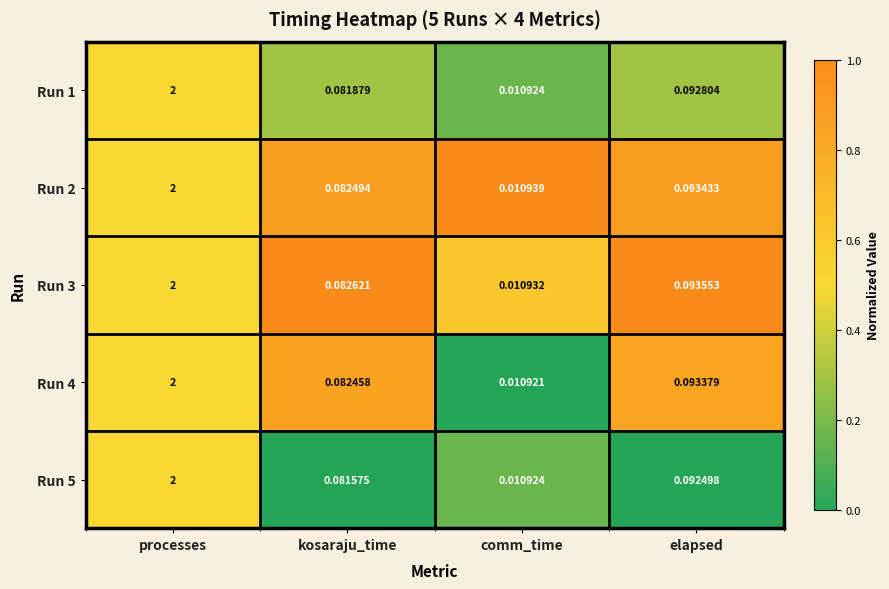

At how many categories does at least one series exceed 0?

4